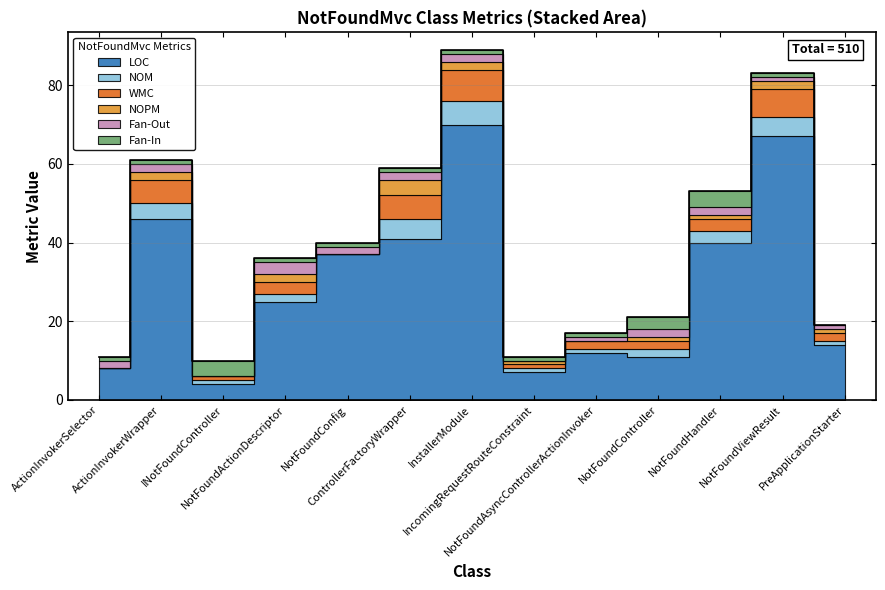

What position from the right is InstallerModule?

7